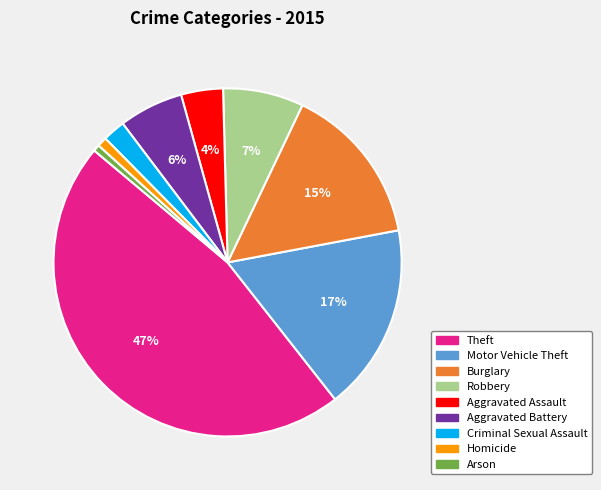

How many segments does this pie chart have?

9